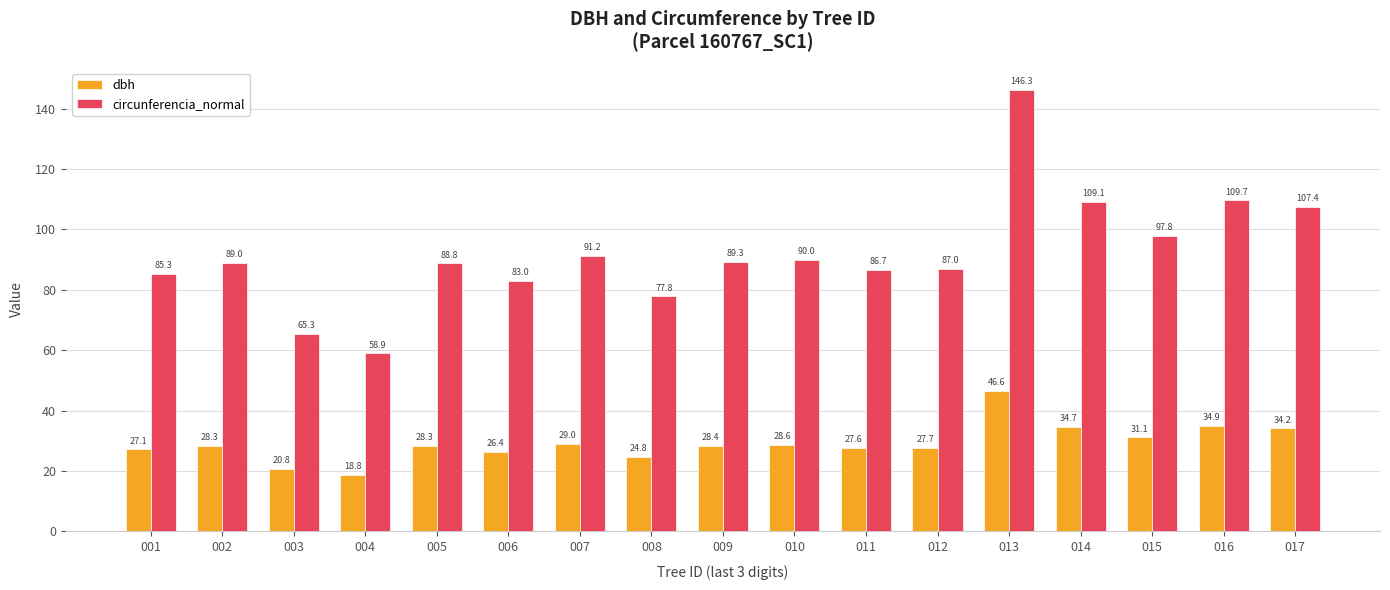

What is the value of the dbh bar at the 14th from the left?

34.7